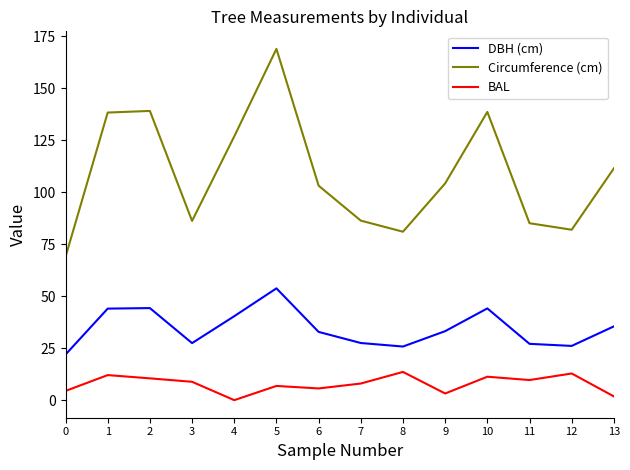

True or false: DBH (cm) has a value of 81.9 at 5.

False